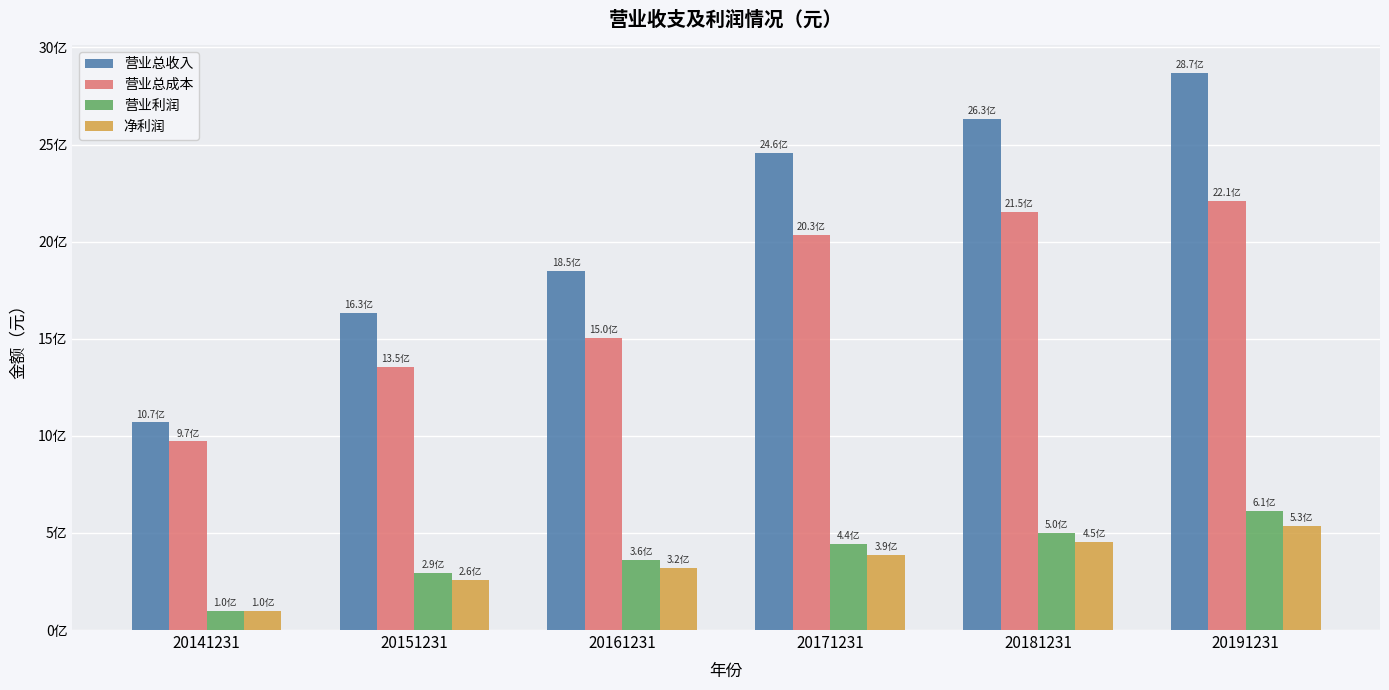

Which category has the lowest value across all series?

20141231